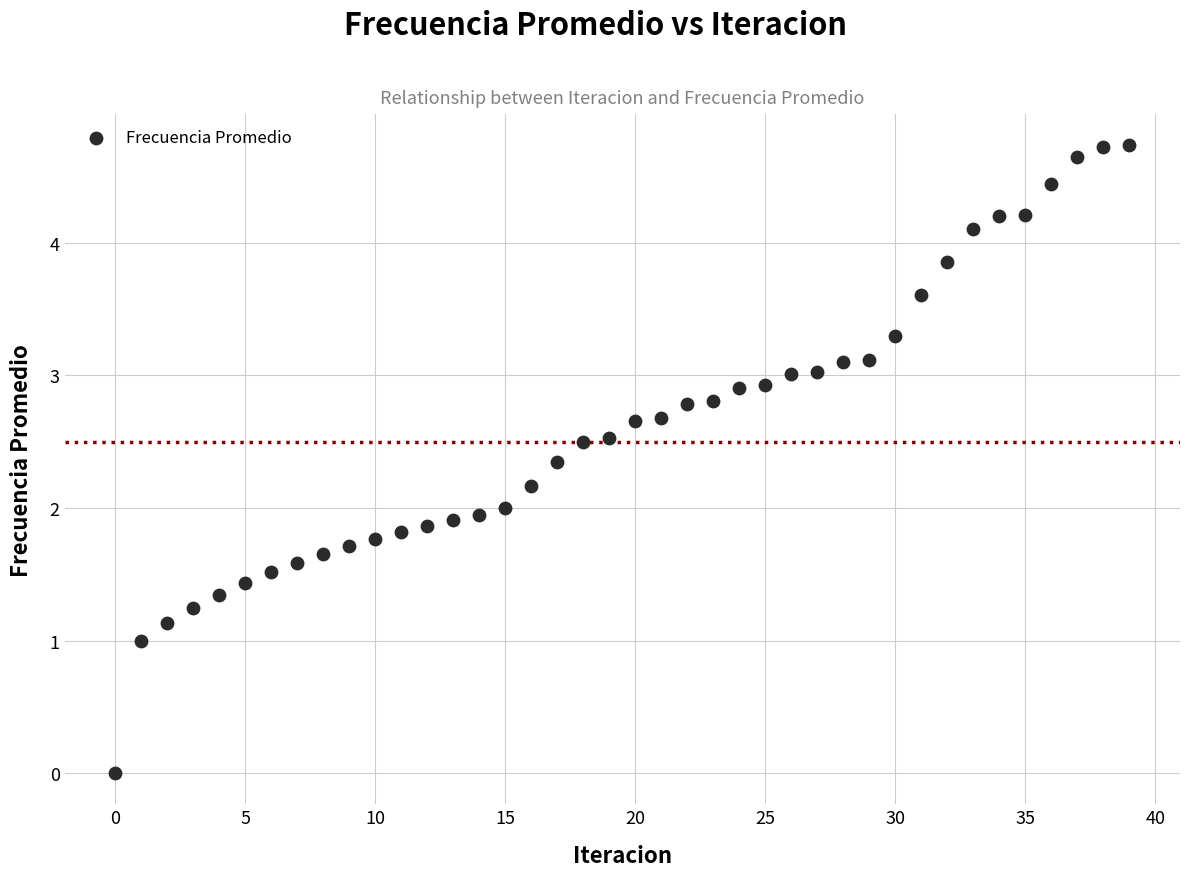

What is the range of Y values (max minus min)?

4.7